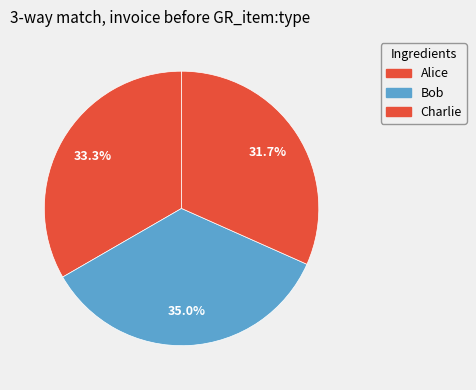

What is the largest slice in the pie chart?

Bob